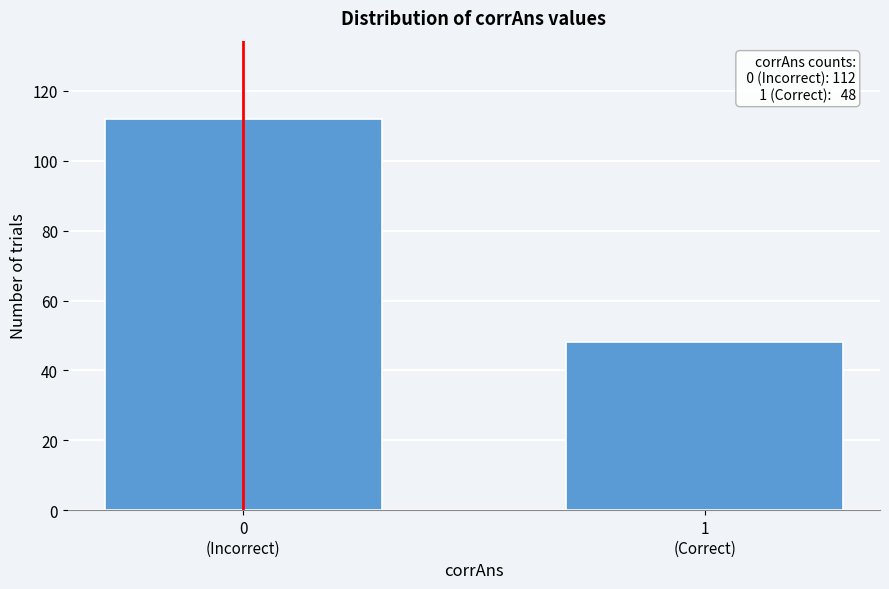

Reading left to right, extract all data points from this chart.

112	48